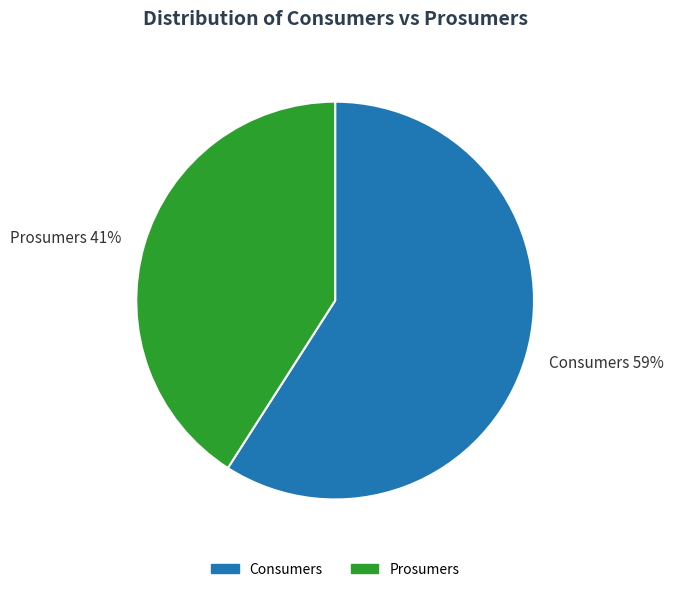

To the nearest percent, what is the combined percentage of Prosumers and Consumers?

100%